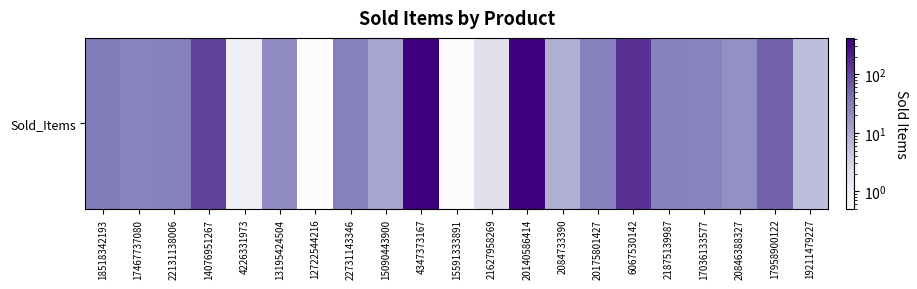

What is the ratio of the value at 4347373167 to the value at 4226331973?

420.0